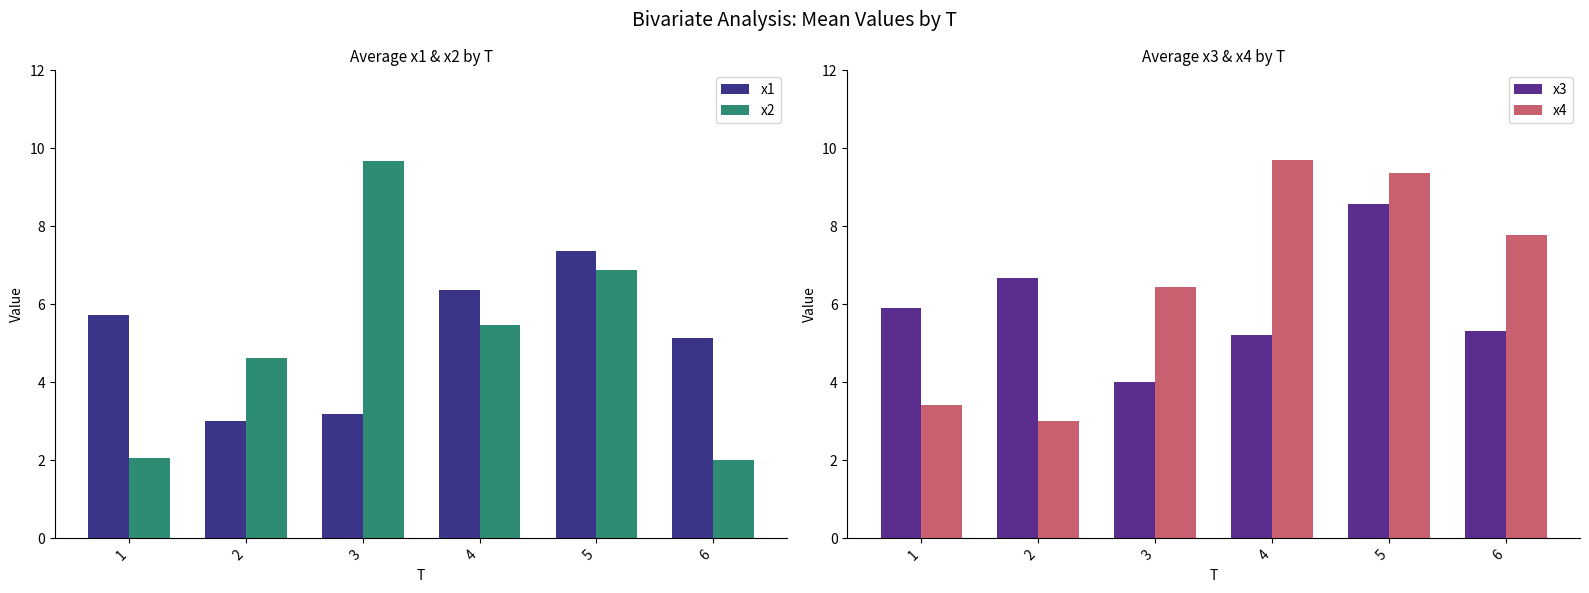

What are all the series names shown in the legend?

x1, x2, x3, x4